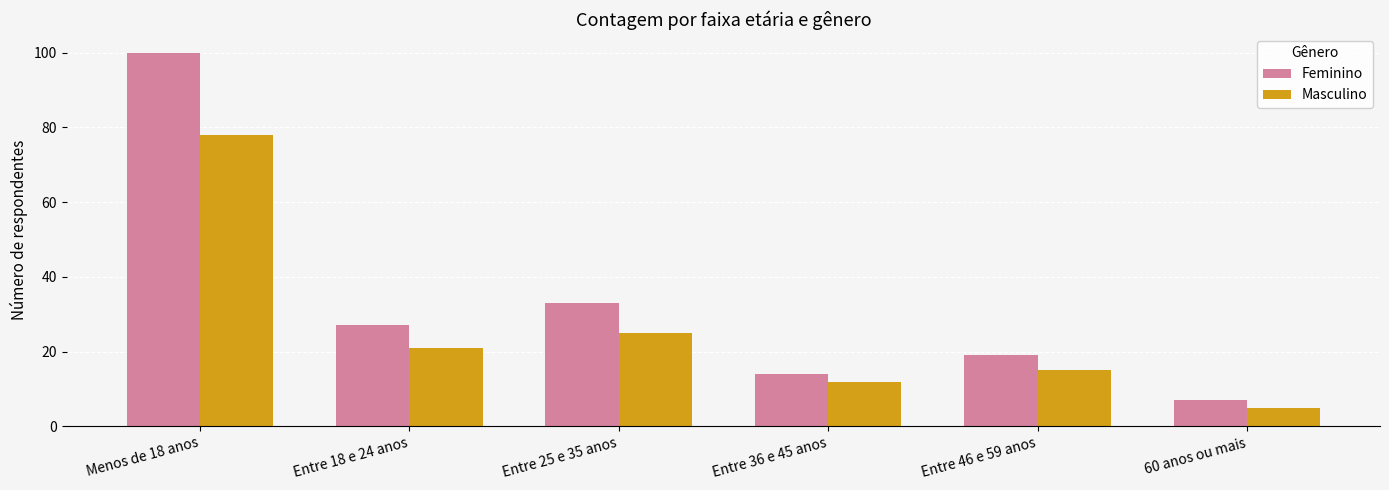

Is it true that Masculino equals 21 at Entre 18 e 24 anos?

True